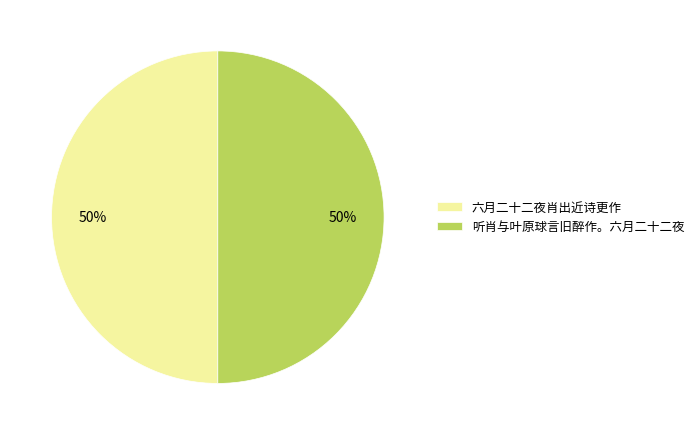

What is the ratio of the value at 听肖与叶原球言旧醉作。六月二十二夜 to the value at 六月二十二夜肖出近诗更作?

1.0